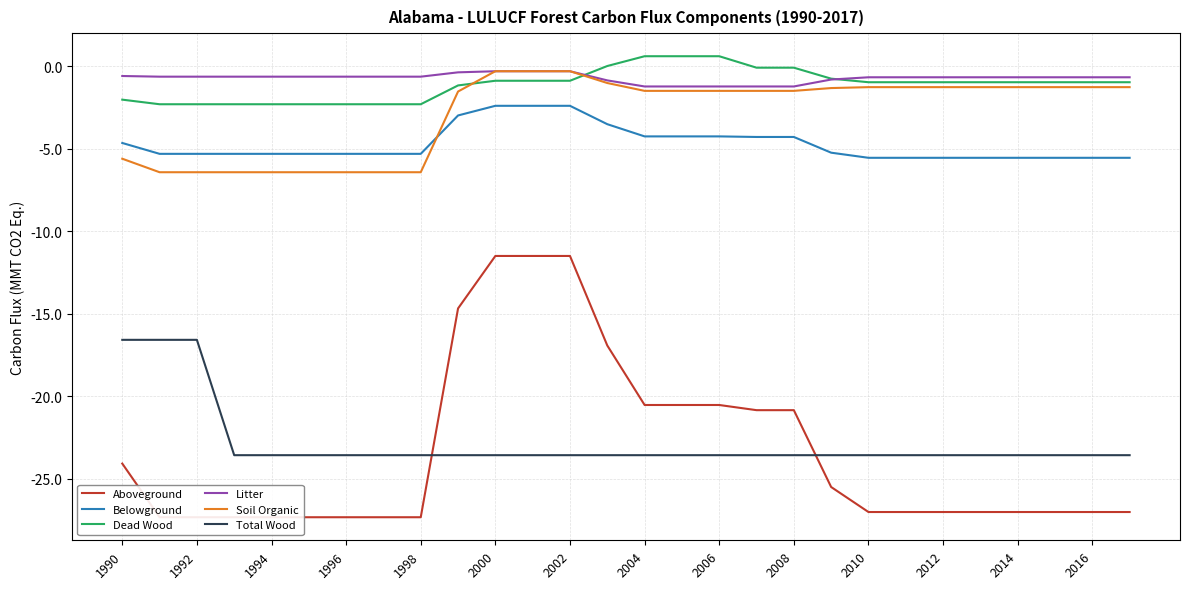

At how many categories does at least one series exceed -5?

28